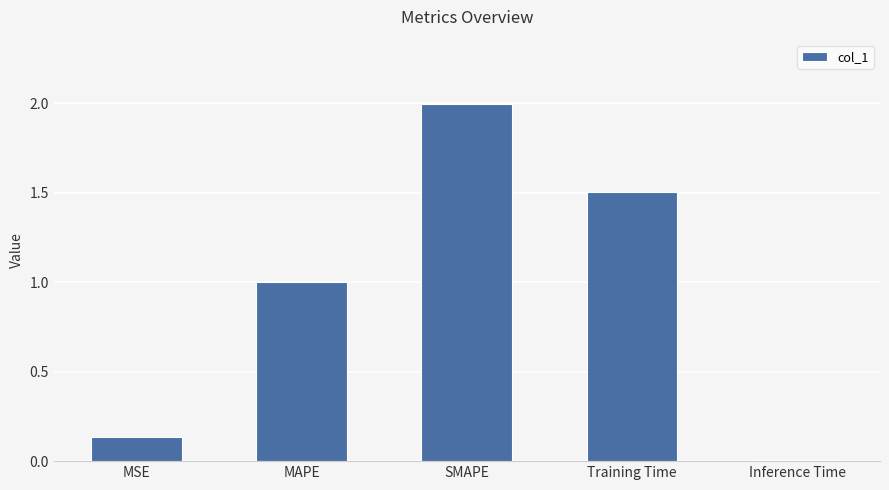

Count the number of data series in this chart.

1